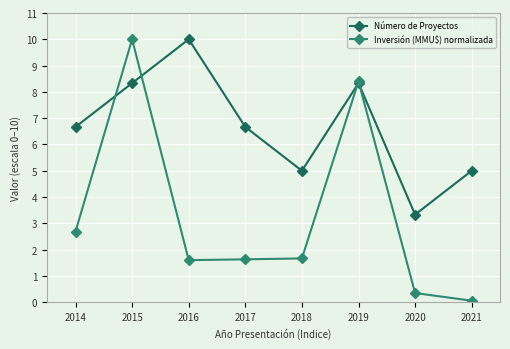

What is the total value across all series at 2018?

6.7